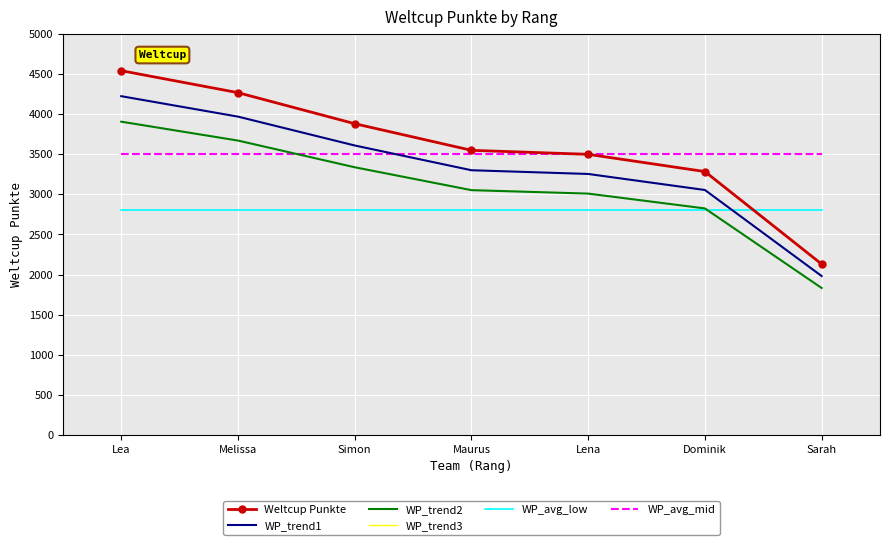

True or false: WP_trend3 and WP_avg_mid intersect in this chart.

True